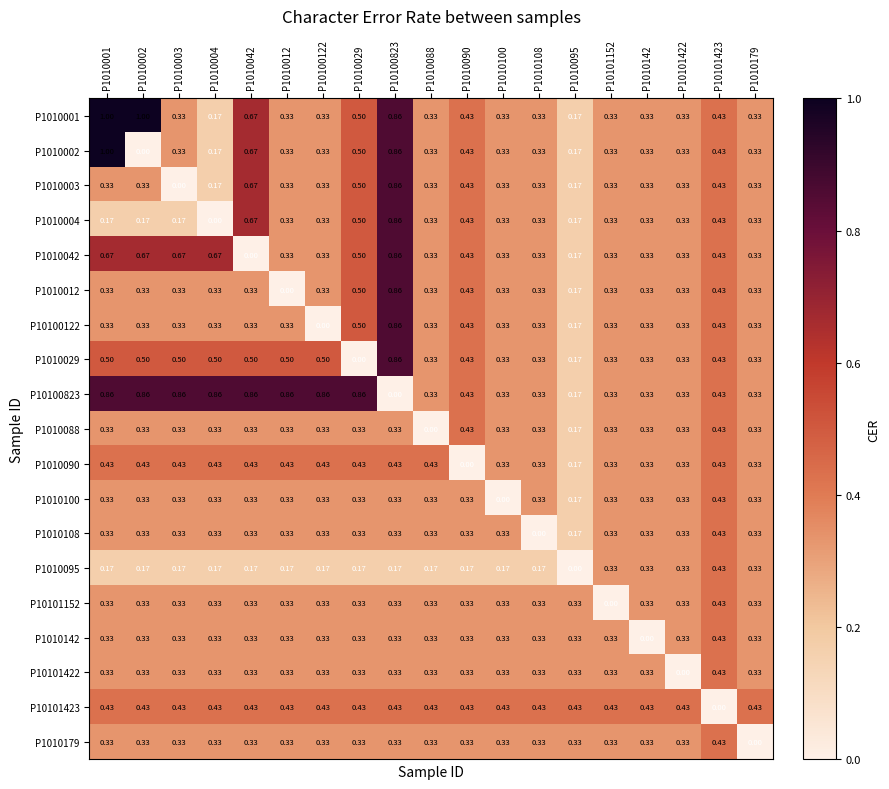

Count the number of categories in the chart.

19